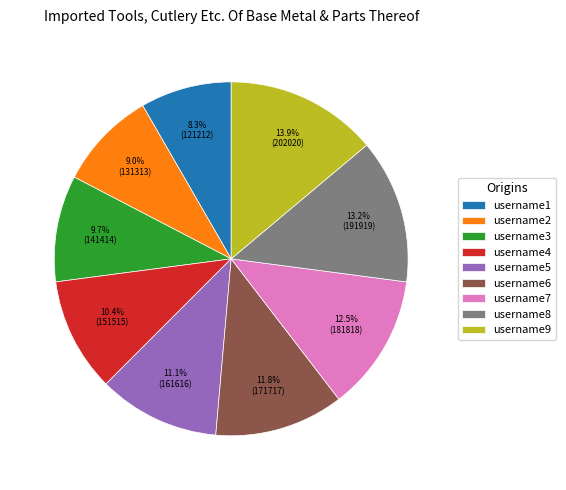

What percentage is the username3 slice, to the nearest percent?

10%